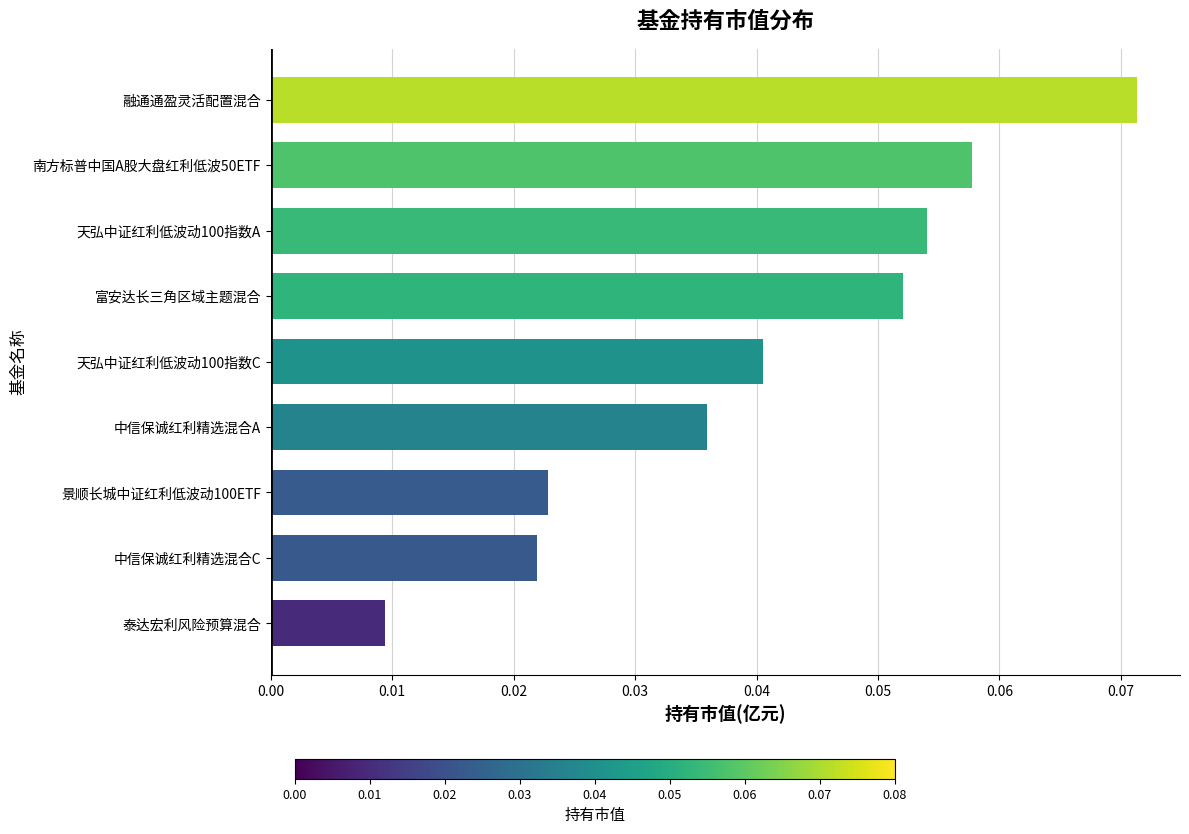

Between 天弘中证红利低波动100指数C and 南方标普中国A股大盘红利低波50ETF, which is larger?

南方标普中国A股大盘红利低波50ETF